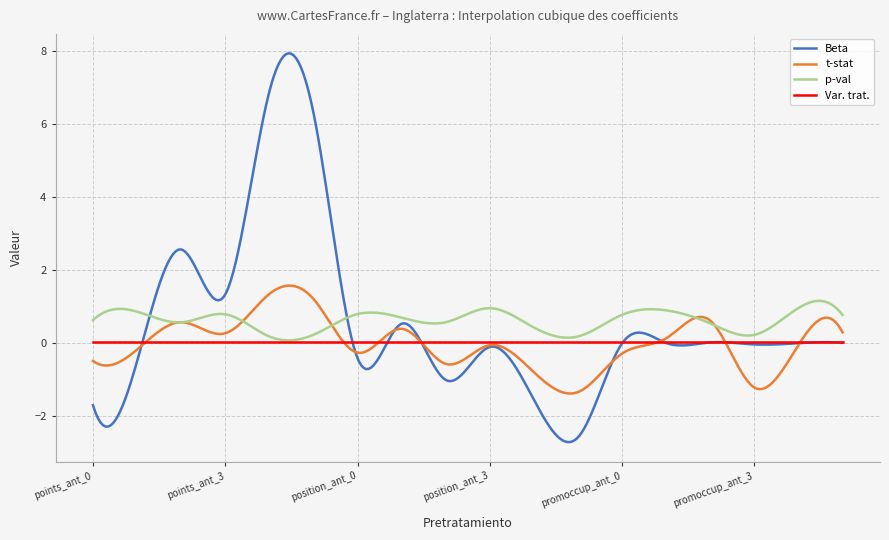

Is this an area chart (filled region under the line)?

No